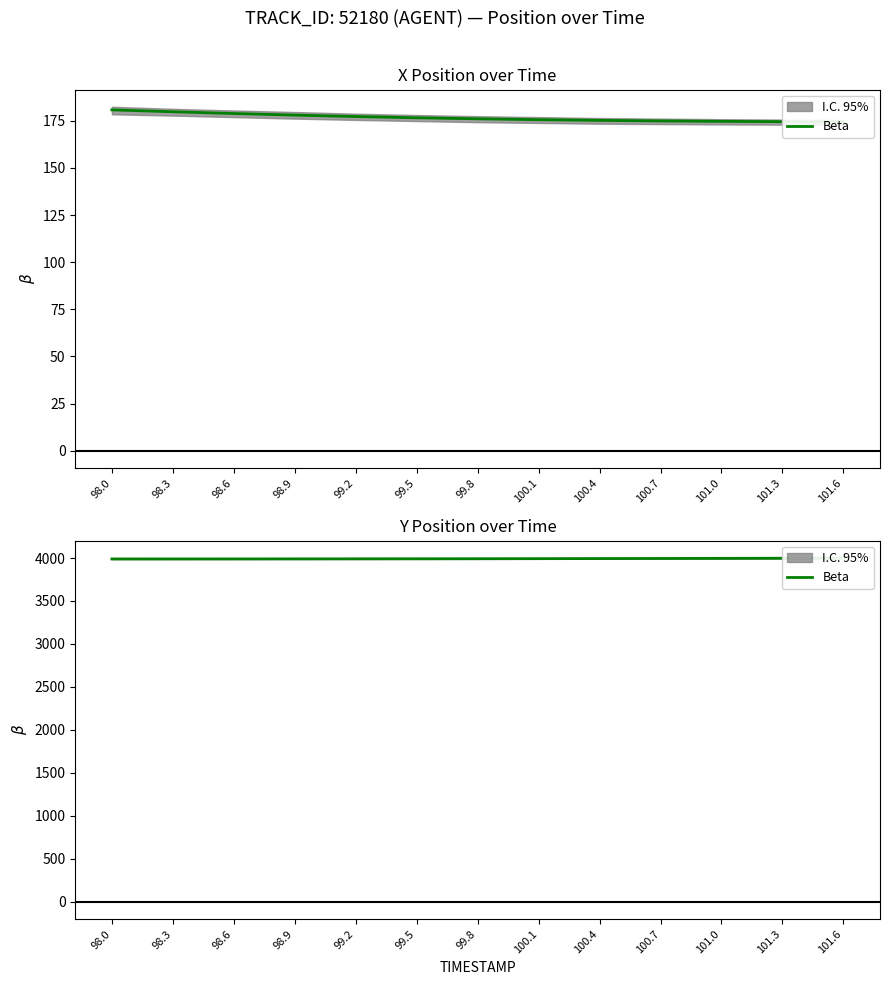

Does the chart display data point markers on the line(s)?

No